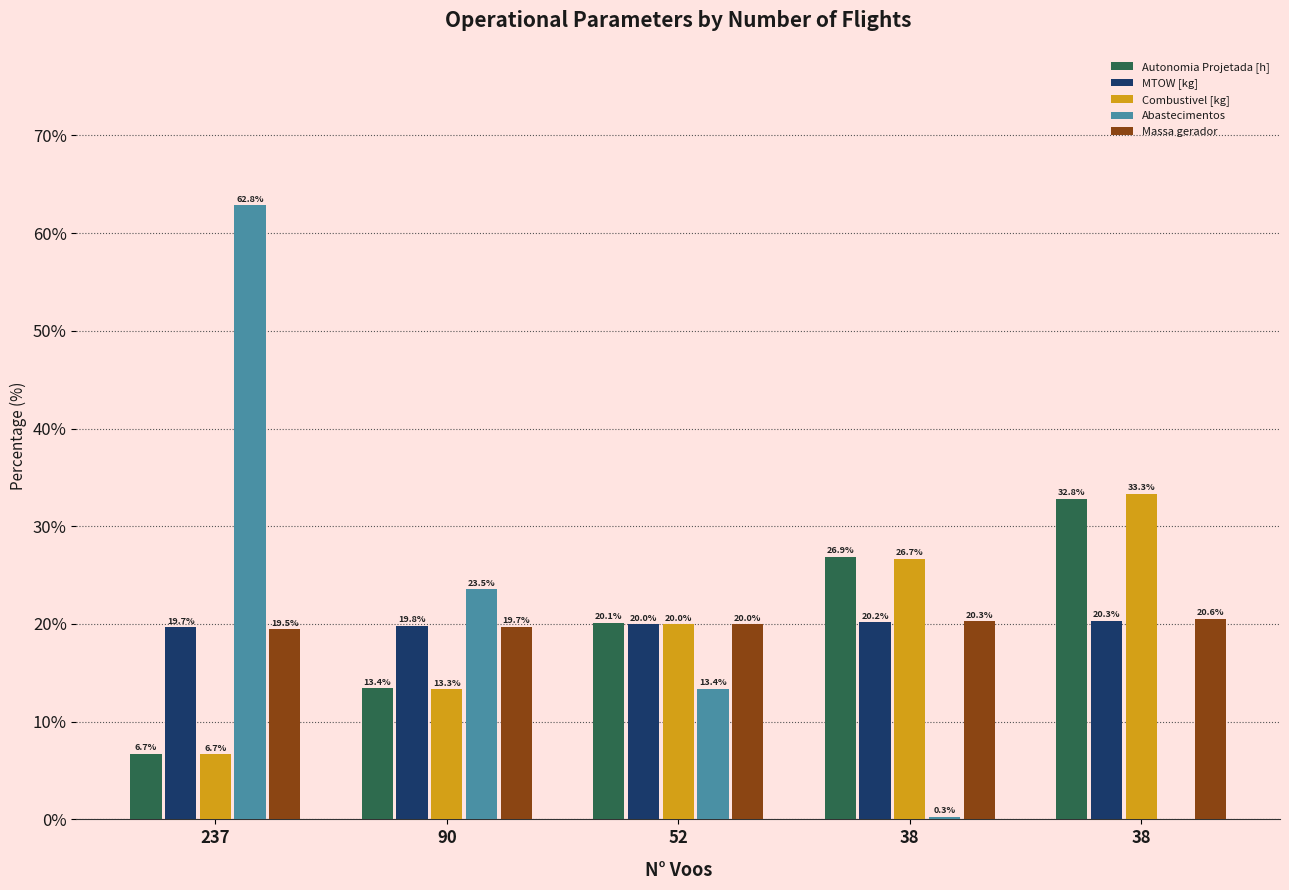

Count the number of categories in the chart.

5